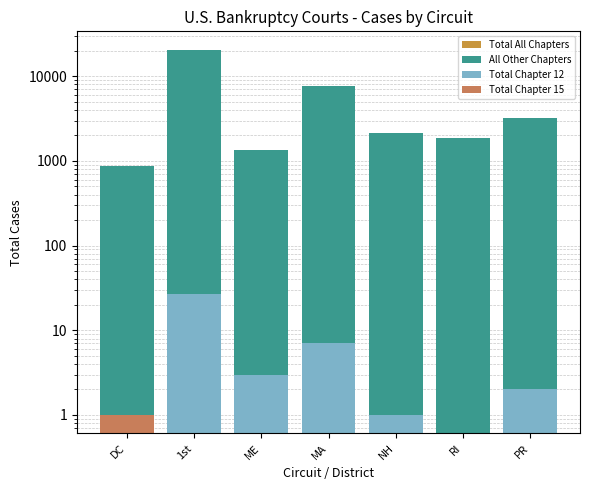

At which label is Total Chapter 12 closest to 13?

MA